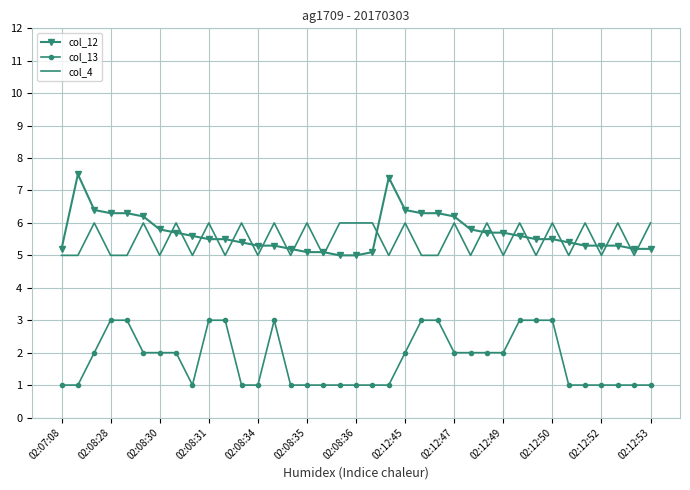

What is the minimum value shown in the chart?

1.0